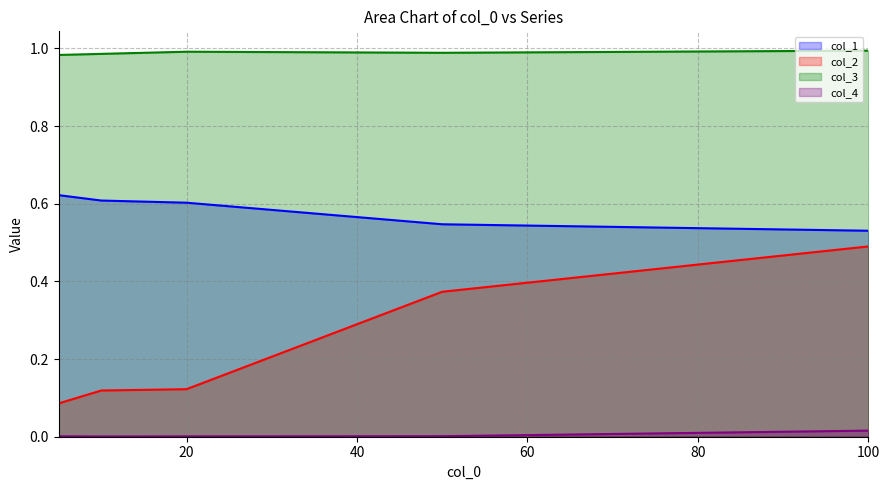

At which category is the sum across all series the highest?

100